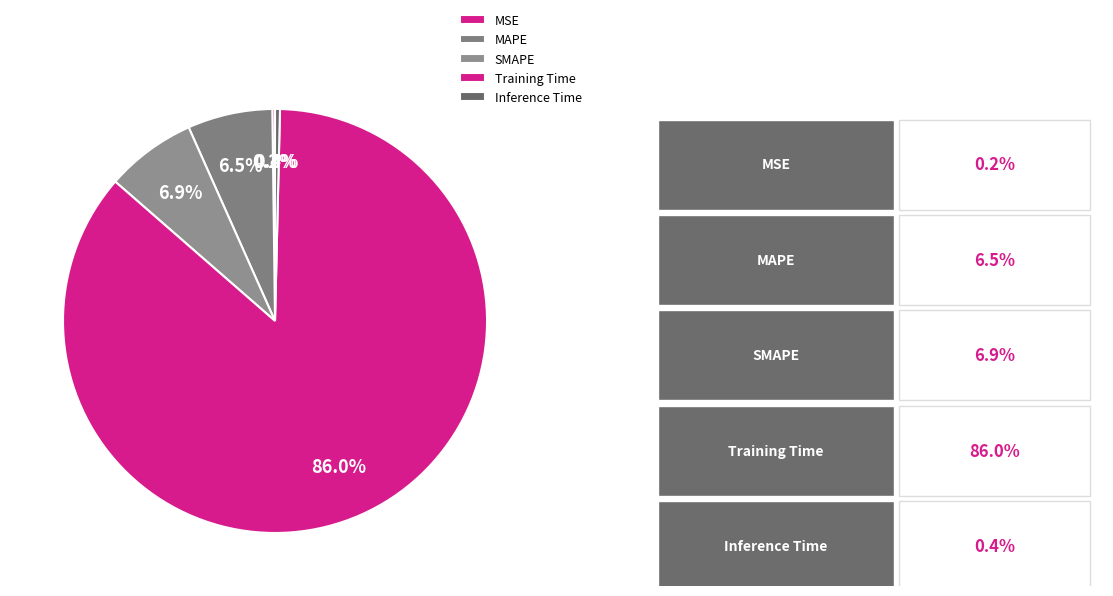

Count the number of slices in the pie.

5